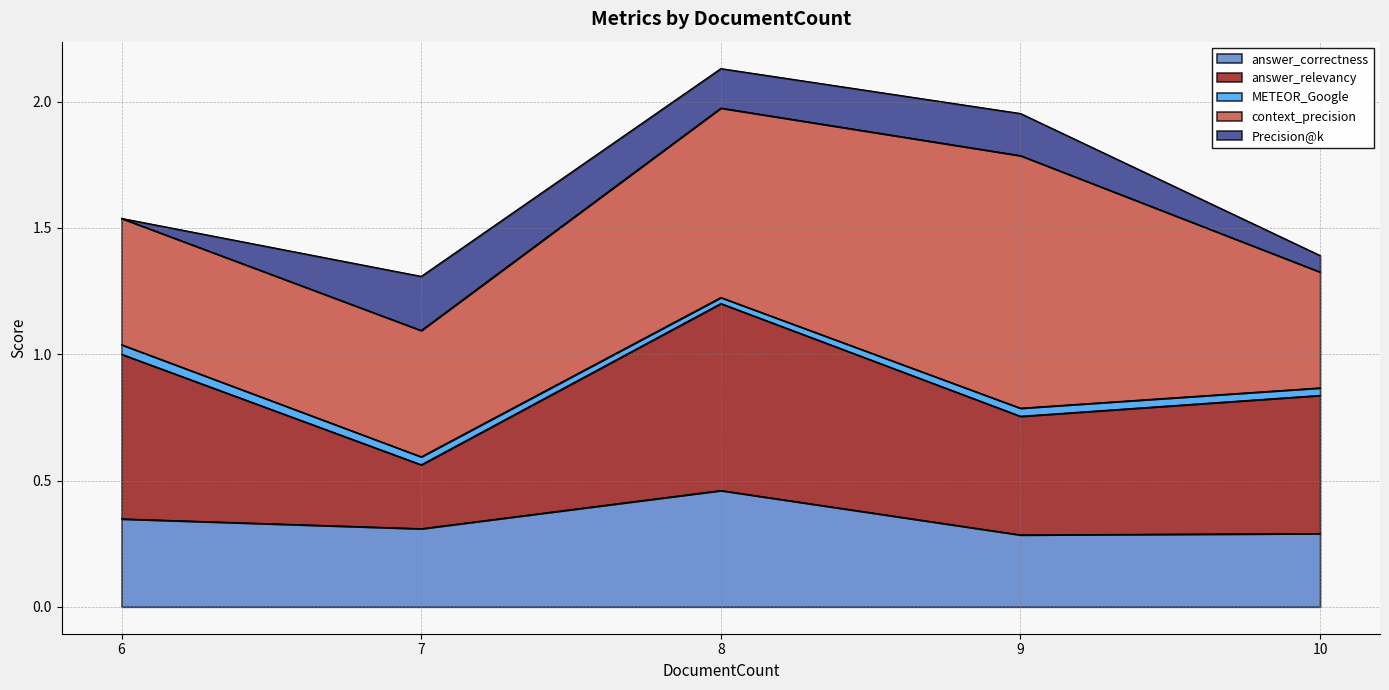

How many answer_correctness values are between 0 and 1?

5